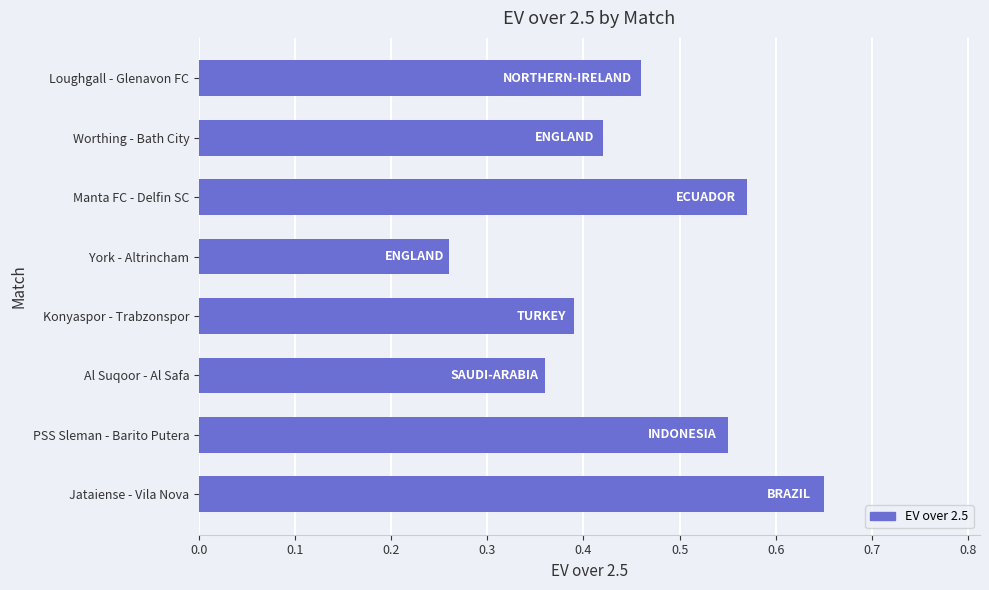

At which category does the chart reach its minimum across all series?

York - Altrincham